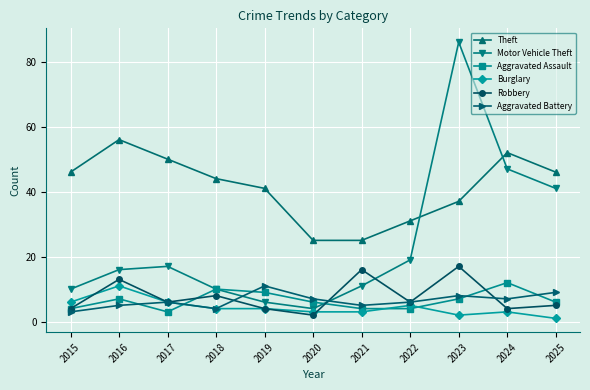

How many lines are shown in the chart?

6